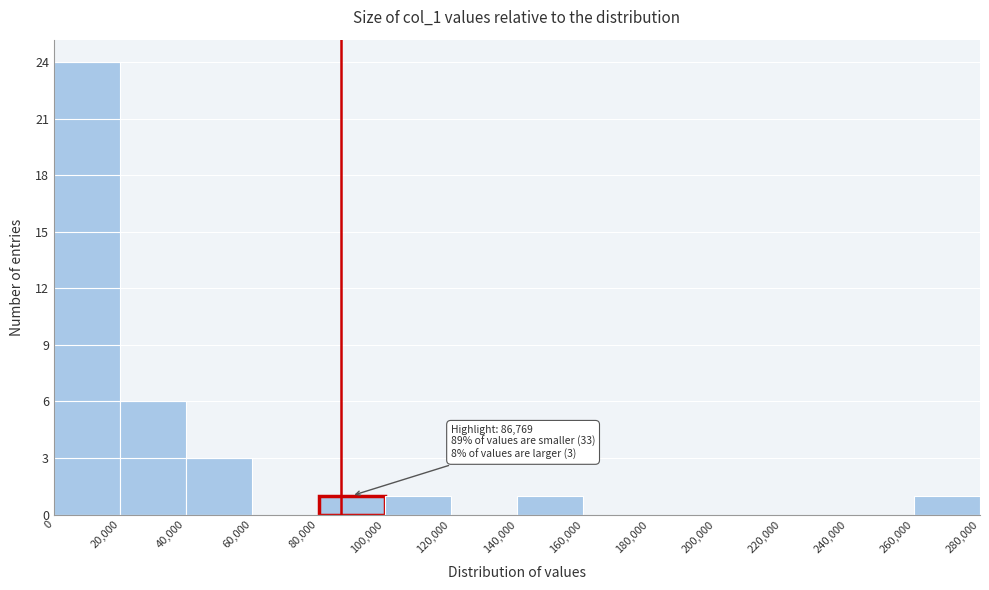

Over which range of the x-axis is the bar tallest?

0 to 20,000